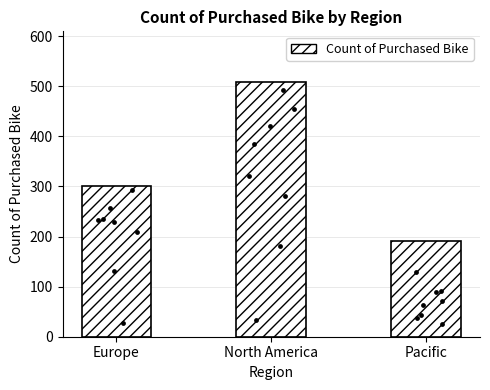

Between Pacific and North America, which is larger?

North America